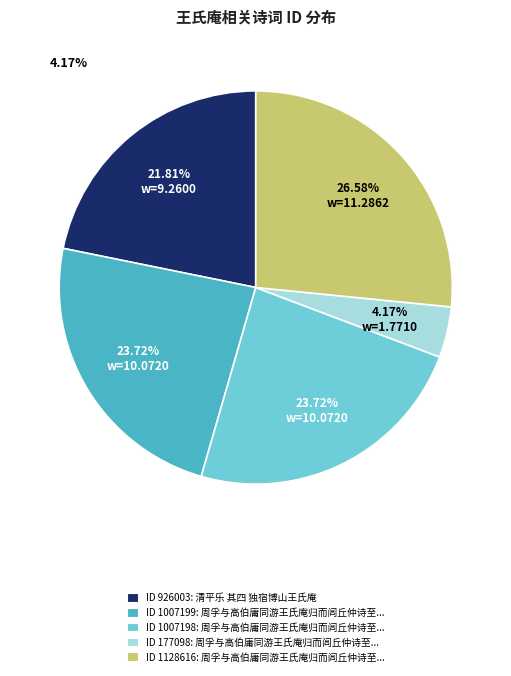

Combined, do ID 926003: 清平乐 其四 独宿博山王氏庵 and ID 1128616: 周孚与高伯庸同游王氏庵归而闾丘仲诗至... account for over 50%?

No